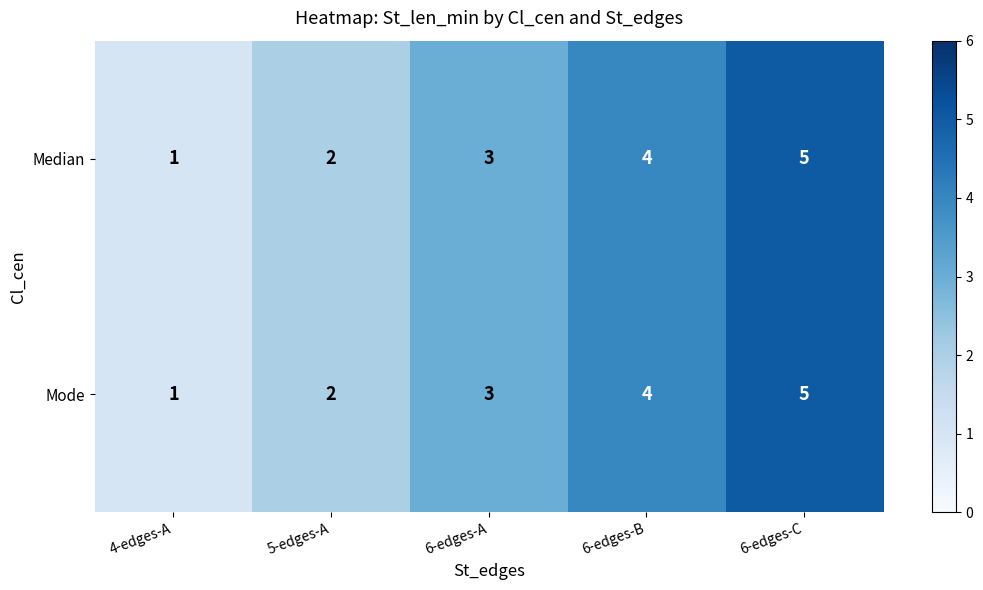

True or false: Mode has a value of 2 at 6-edges-B.

False